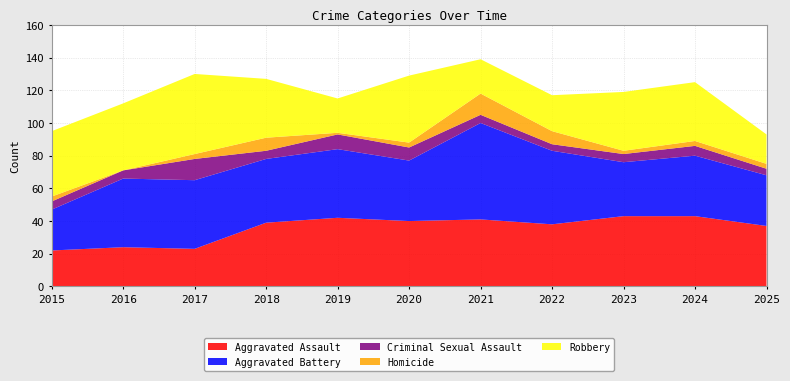

Reading left to right, list all the values displayed in this chart.

Aggravated Assault: 2015=22	2016=24	2017=23	2018=39	2019=42	2020=40	2021=41	2022=38	2023=43	2024=43	2025=37
Aggravated Battery: 2015=25	2016=42	2017=42	2018=39	2019=42	2020=37	2021=59	2022=45	2023=33	2024=37	2025=31
Criminal Sexual Assault: 2015=5	2016=5	2017=13	2018=5	2019=9	2020=8	2021=5	2022=4	2023=5	2024=6	2025=4
Homicide: 2015=3	2016=0	2017=3	2018=8	2019=1	2020=3	2021=13	2022=8	2023=2	2024=3	2025=3
Robbery: 2015=40	2016=41	2017=49	2018=36	2019=21	2020=41	2021=21	2022=22	2023=36	2024=36	2025=18